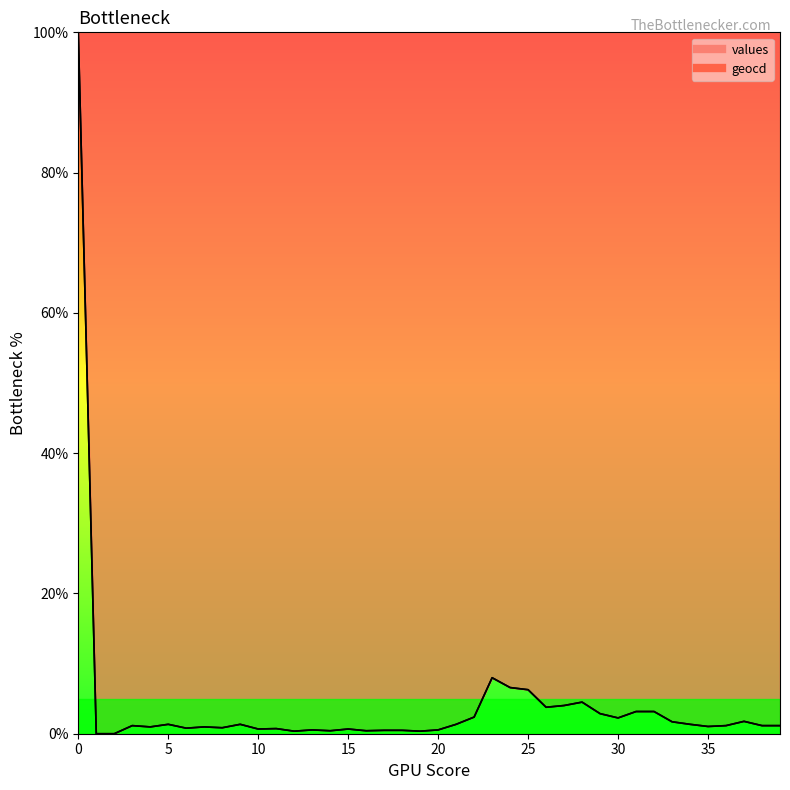

List the series in order of their overall mean, highest first.

geocd, values